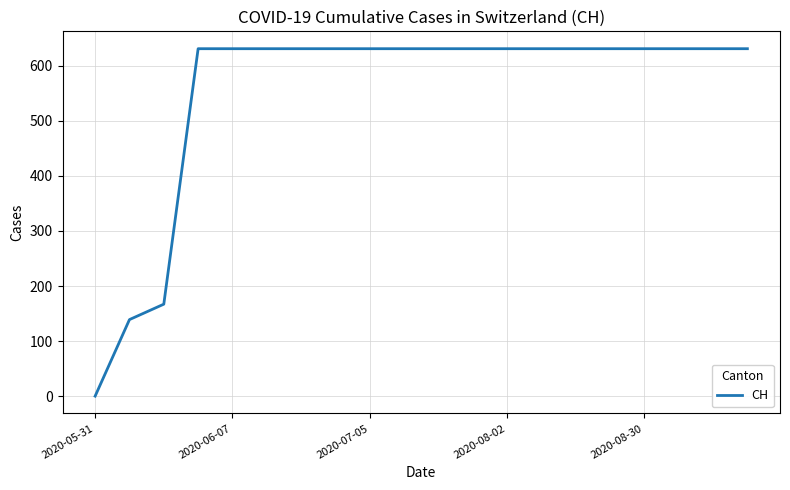

What is the maximum value shown in the chart?

631